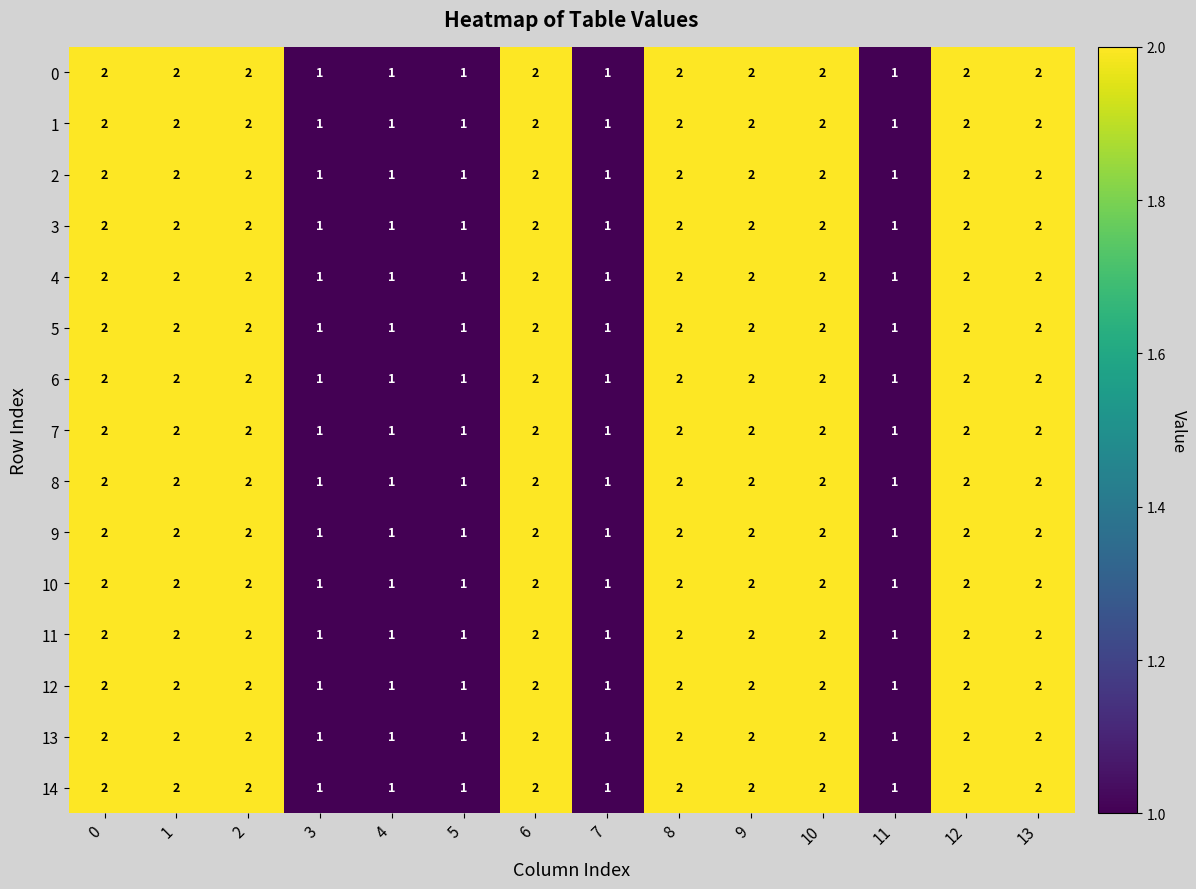

What is the sum of all 14 values?

23